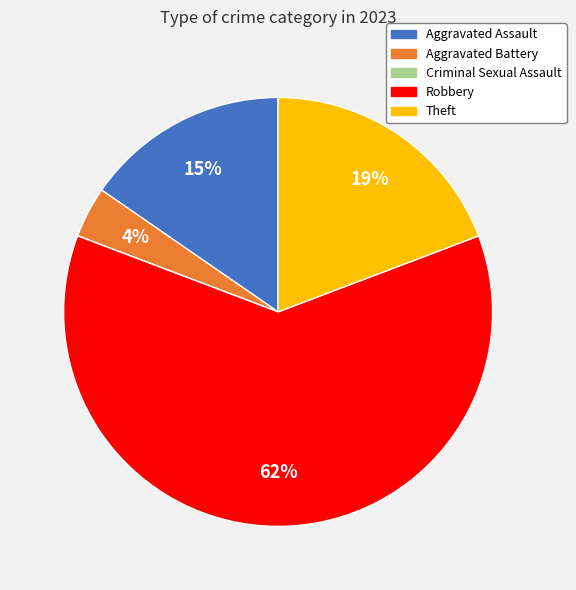

To the nearest percent, what is the average slice percentage?

20%